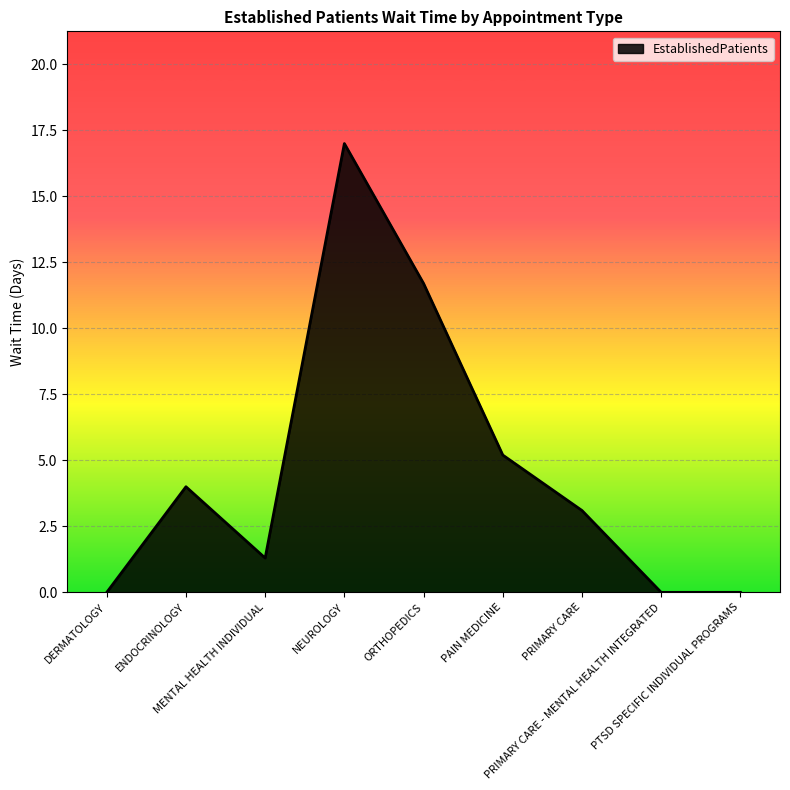

What is the difference between the maximum and minimum values?

17.0